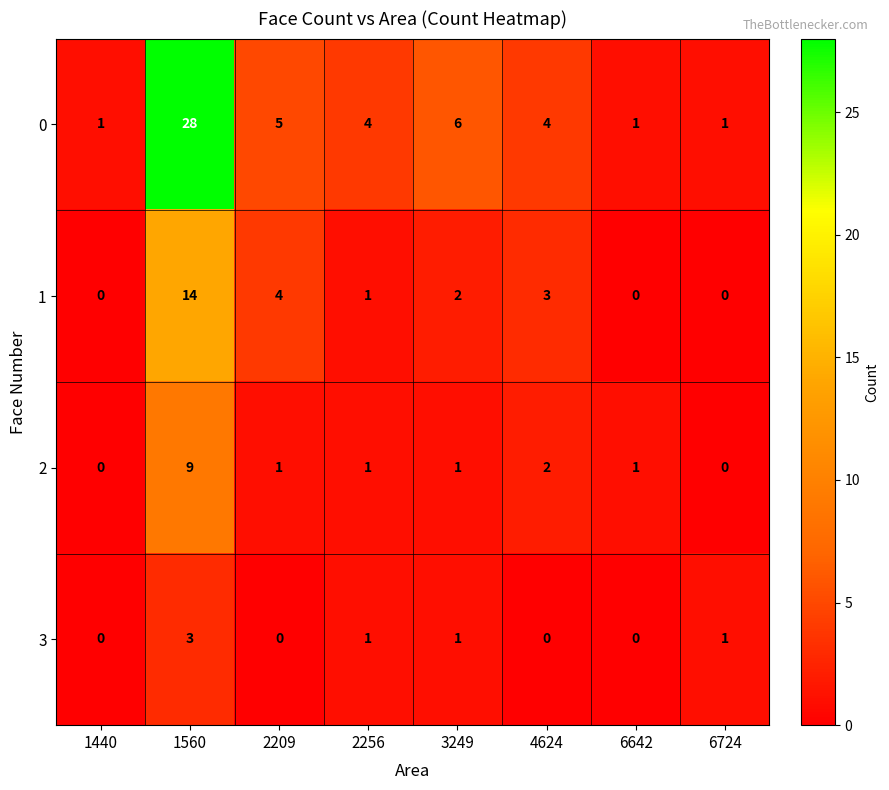

Which series has the largest range (max minus min)?

0